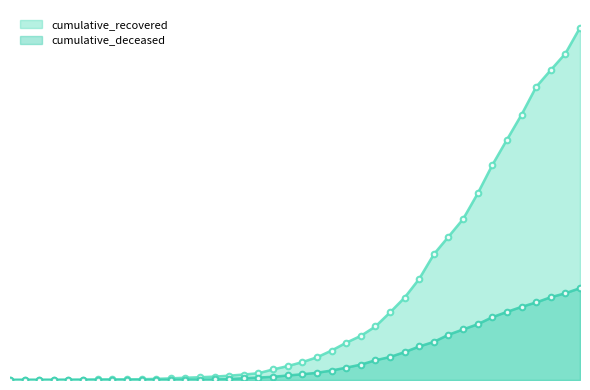

List the labels in order of cumulative_deceased value, smallest first.

2020-02-27, 2020-02-28, 2020-02-29, 2020-03-01, 2020-03-02, 2020-03-03, 2020-03-04, 2020-03-05, 2020-03-06, 2020-03-07, 2020-03-08, 2020-03-09, 2020-03-10, 2020-03-11, 2020-03-12, 2020-03-13, 2020-03-14, 2020-03-15, 2020-03-16, 2020-03-17, 2020-03-18, 2020-03-19, 2020-03-20, 2020-03-21, 2020-03-22, 2020-03-23, 2020-03-24, 2020-03-25, 2020-03-26, 2020-03-27, 2020-03-28, 2020-03-29, 2020-03-30, 2020-03-31, 2020-04-01, 2020-04-02, 2020-04-03, 2020-04-04, 2020-04-05, 2020-04-06